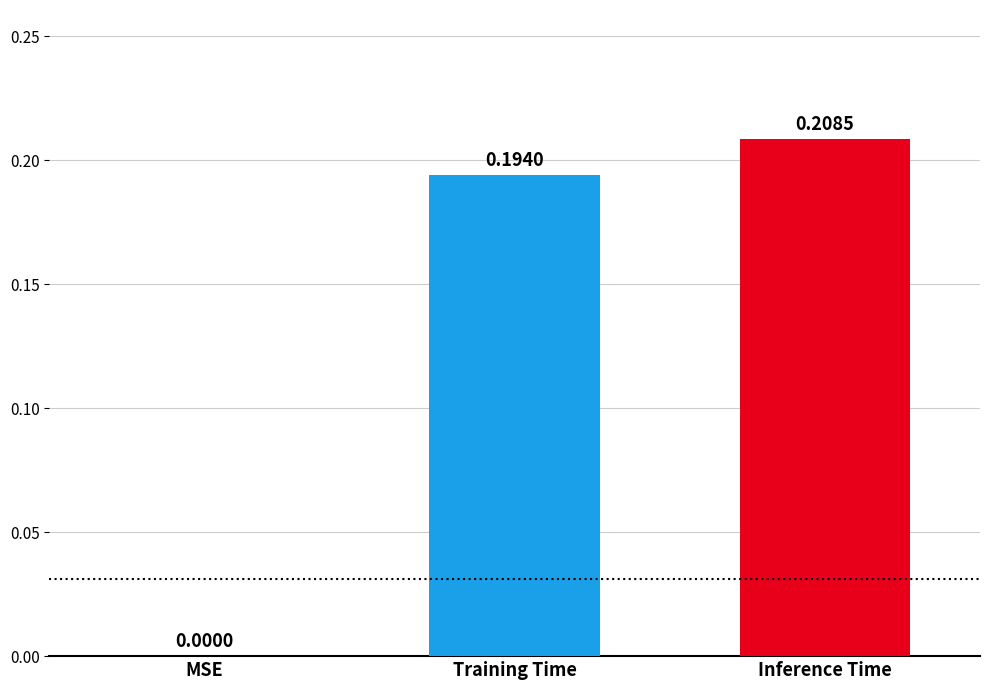

What is the sum of the values at Inference Time and Training Time?

0.4